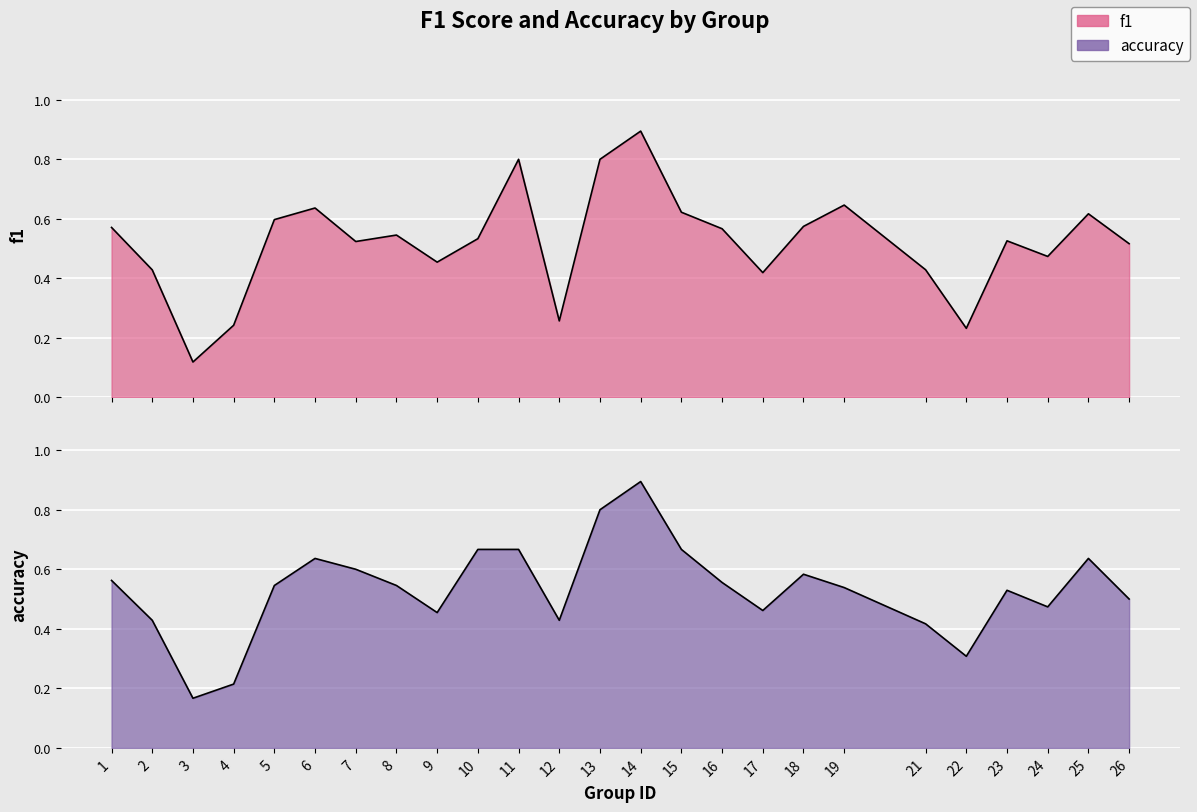

What is the difference between the f1 values at 12 and 1?

0.3